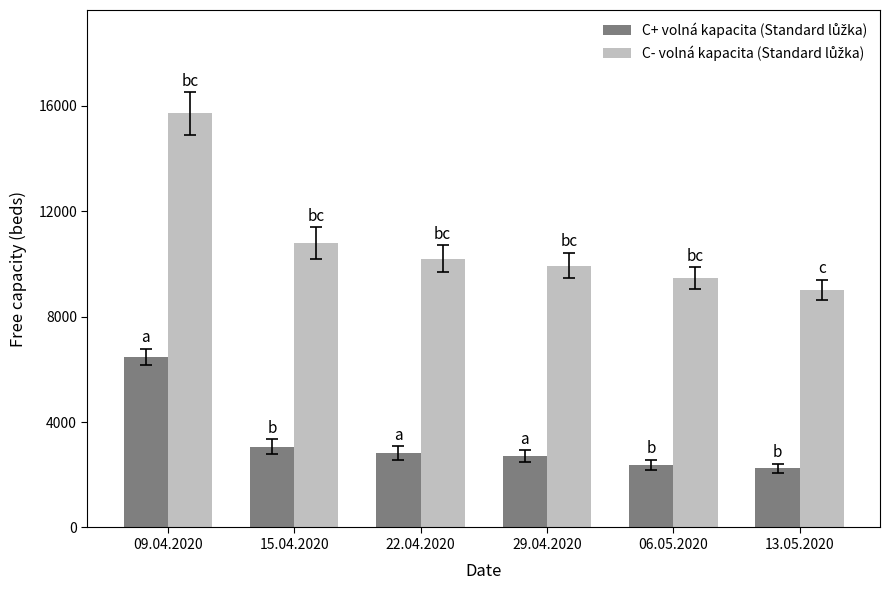

What is the smallest value displayed?

2254